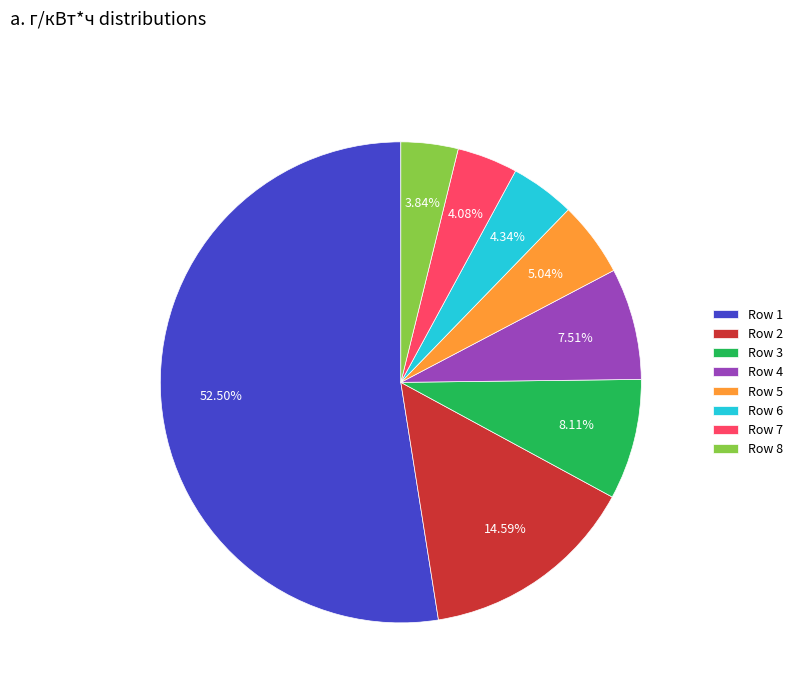

Which category has the biggest portion of the pie?

Row 1